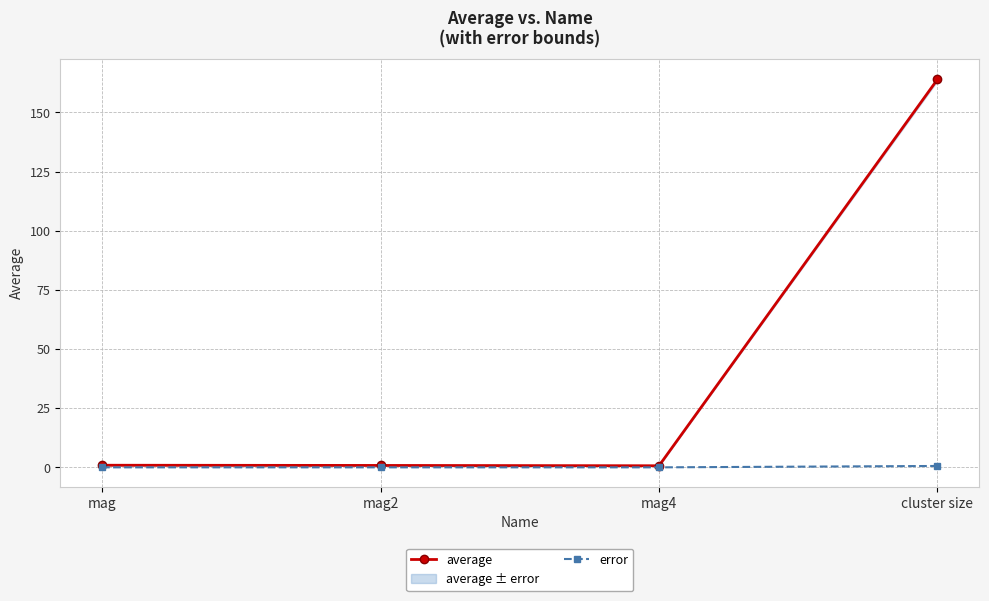

Reading left to right, what are all the values shown in this chart?

average: 0.9	0.8	0.7	163.9
error: 0.0	0.0	0.0	0.6